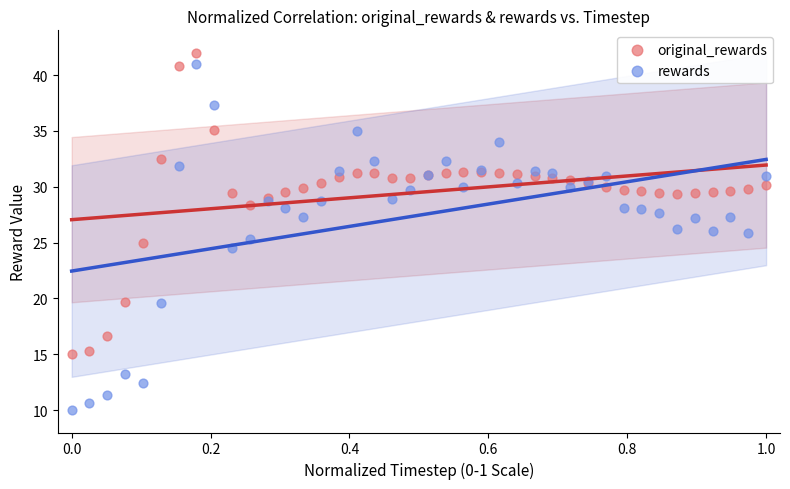

What is the X range (max minus min) for the scatter plot?

1.0